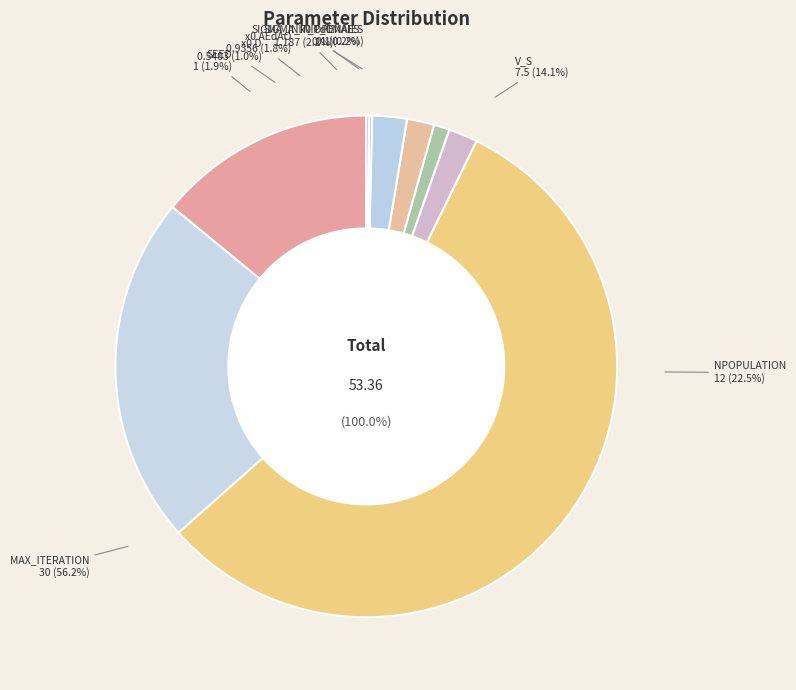

To the nearest percent, what is the combined percentage of NPOPULATION and MAX_ITERATION?

79%